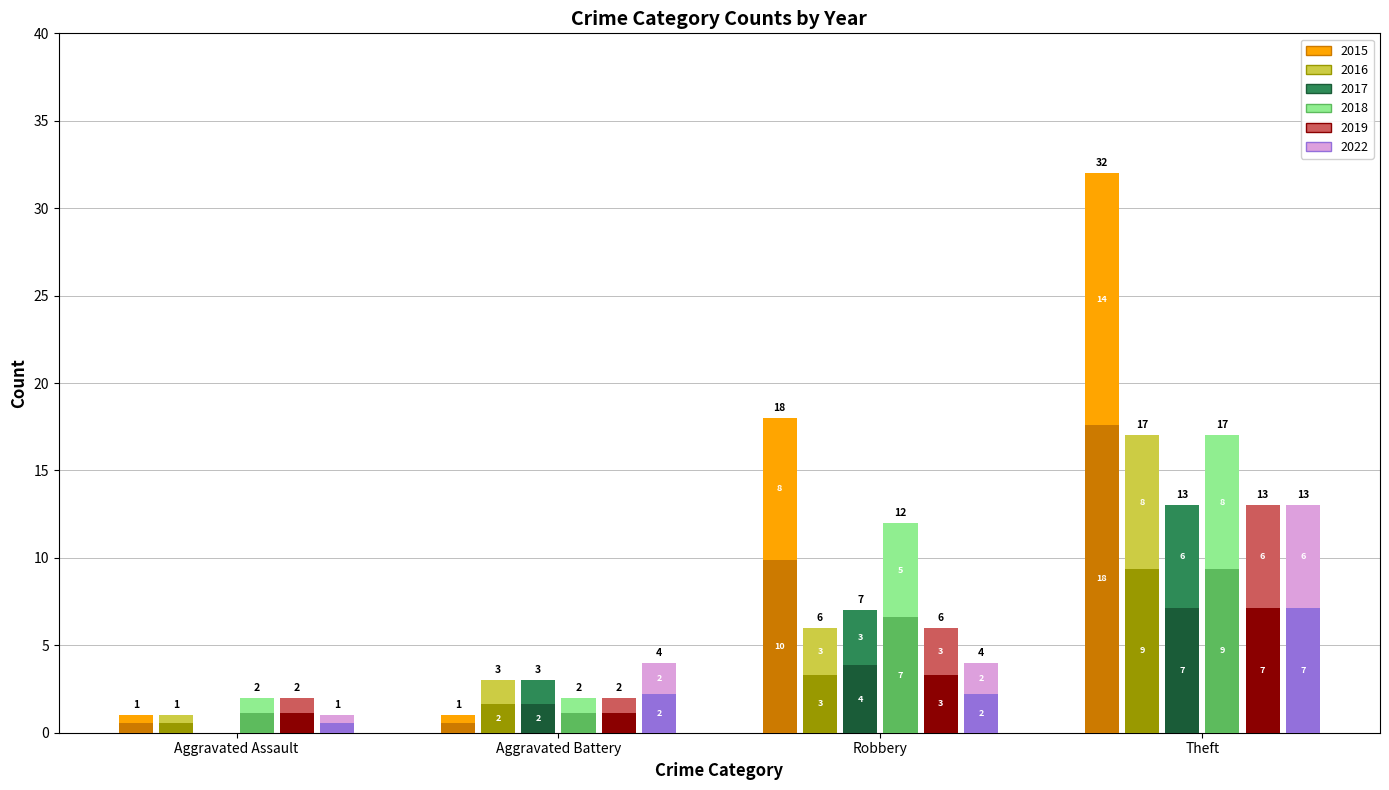

At which label is 2019 closest to 4?

Robbery